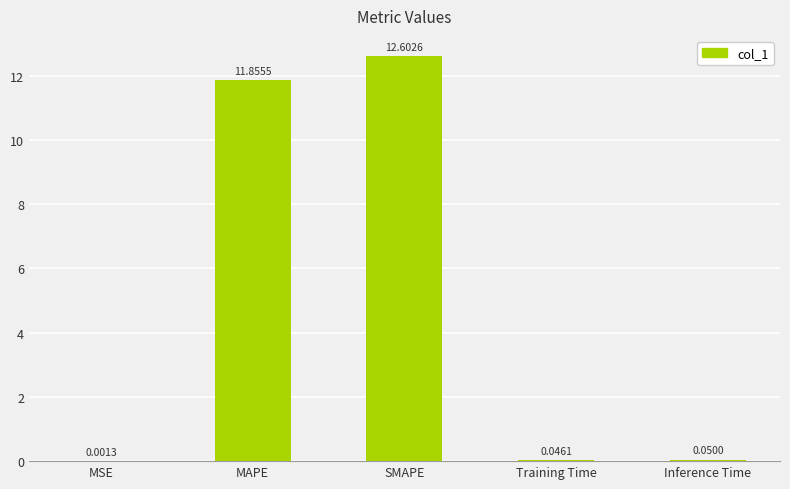

At which label is the value closest to 6?

MAPE